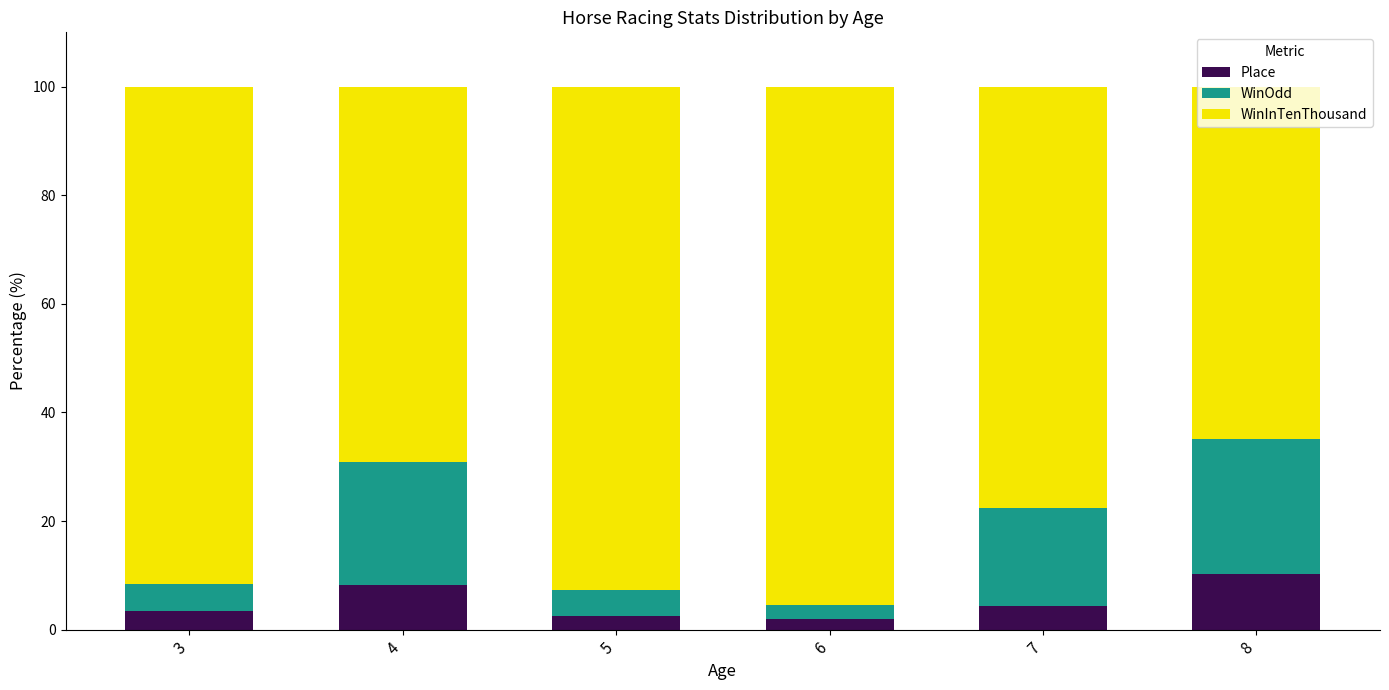

True or false: Place has a value of 3.4 at 3.

True